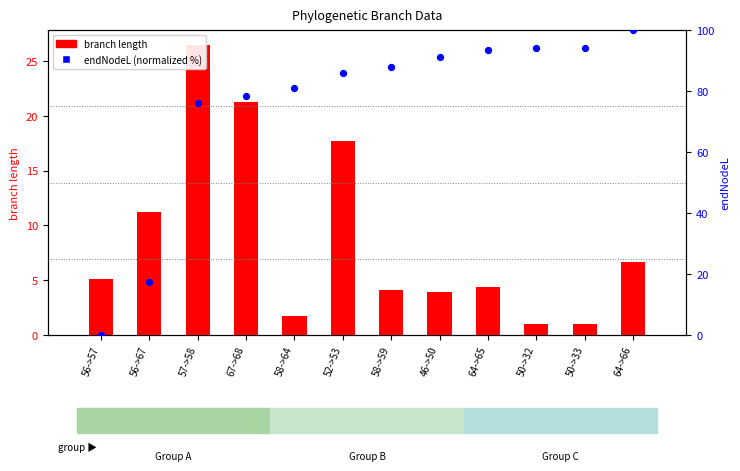

At which category is the sum across all series the highest?

64->66